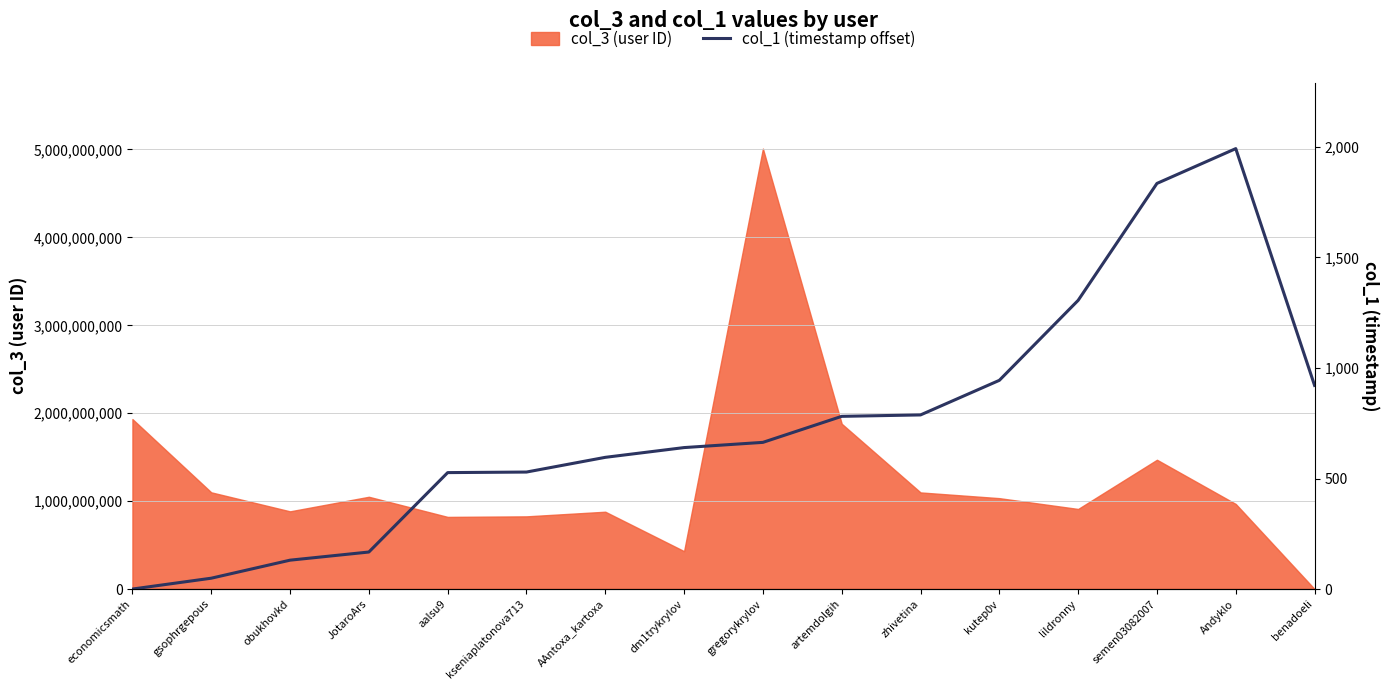

Which category has the highest value across all series?

Andyklo